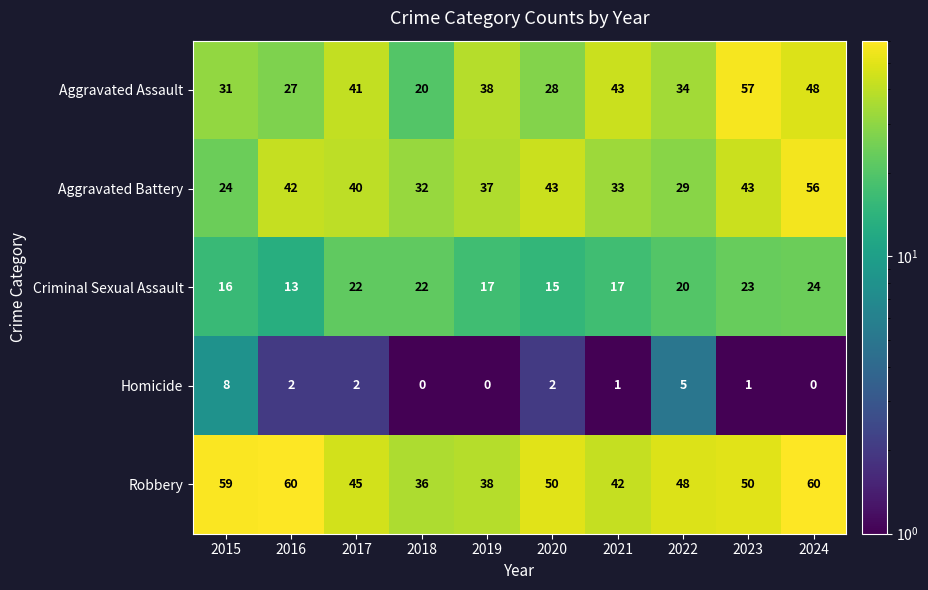

At which category is the sum across all series the highest?

2024